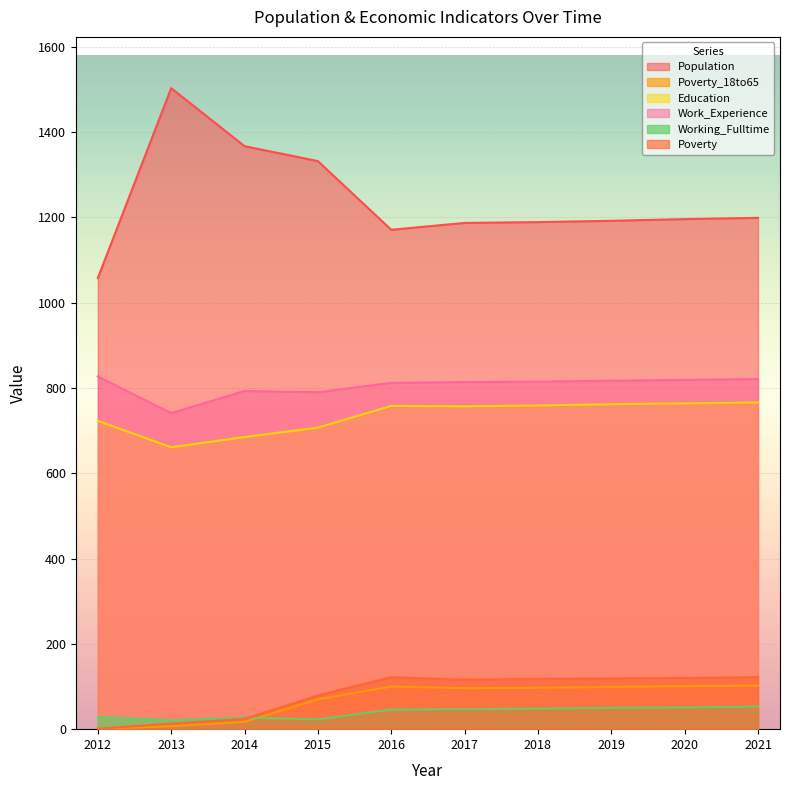

What is the maximum value for Poverty?

122